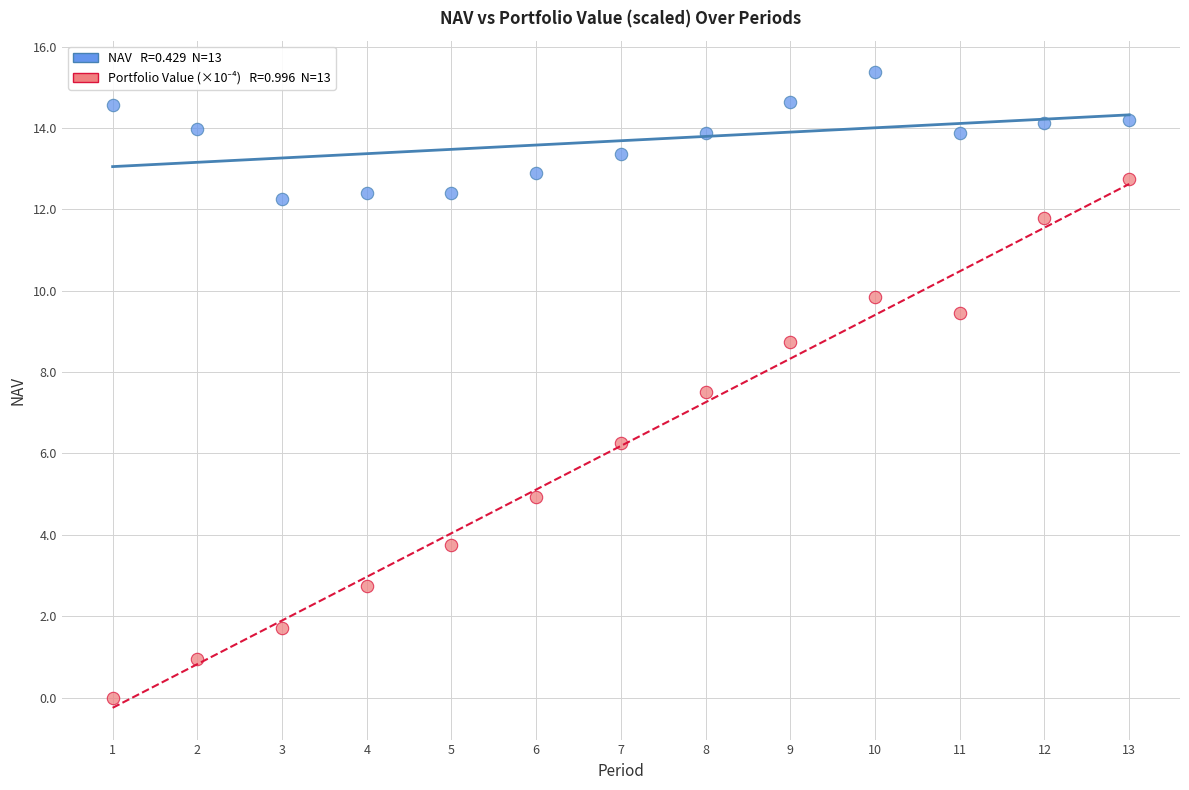

Across all data points, what is the range of X values (max minus min)?

12.0